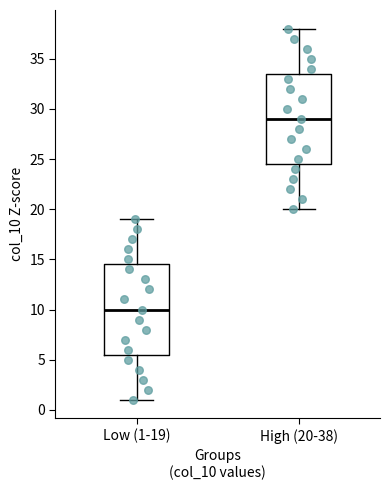

Which box has the lowest median line?

Low (1-19)